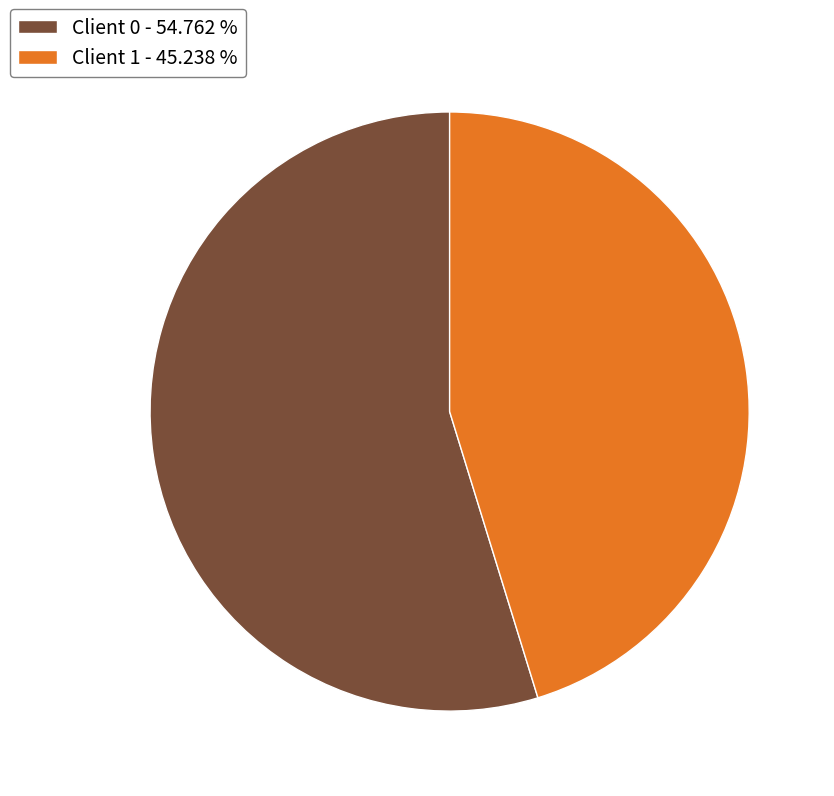

How many segments does this pie chart have?

2